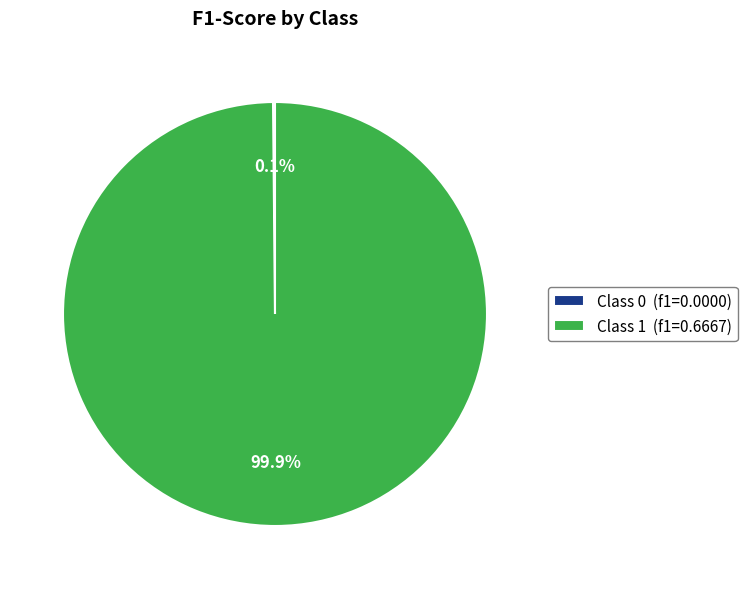

Is Class 1 (f1=0.6667) the majority of the pie?

Yes